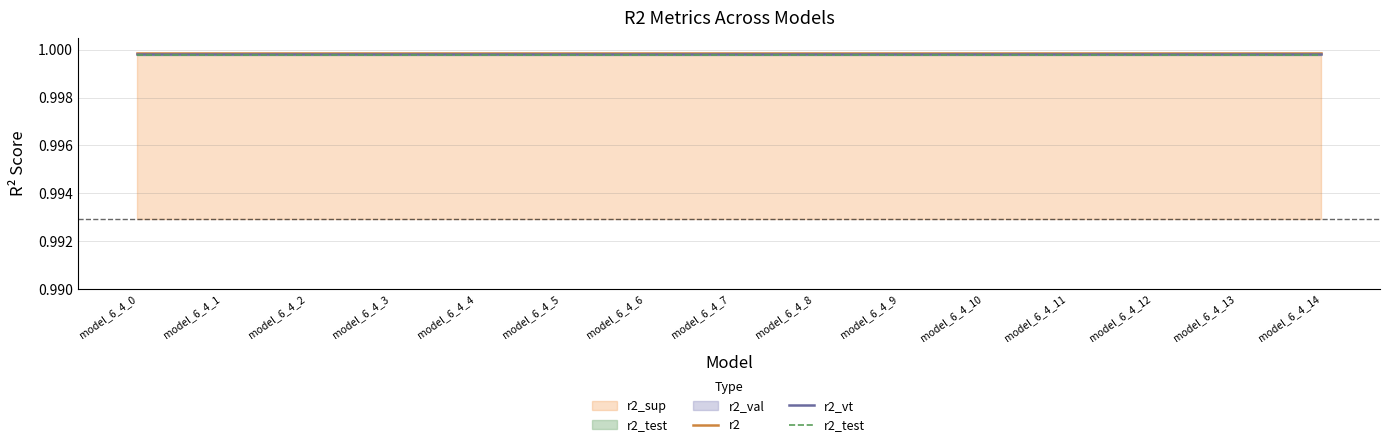

True or false: r2_vt has more than 2 points higher than both neighbors.

False